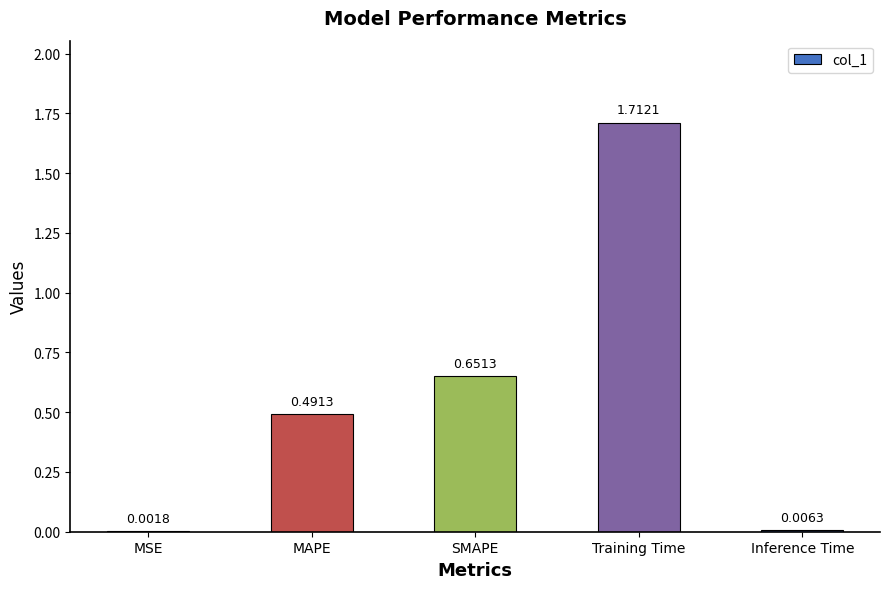

What is the sum of all values?

2.9